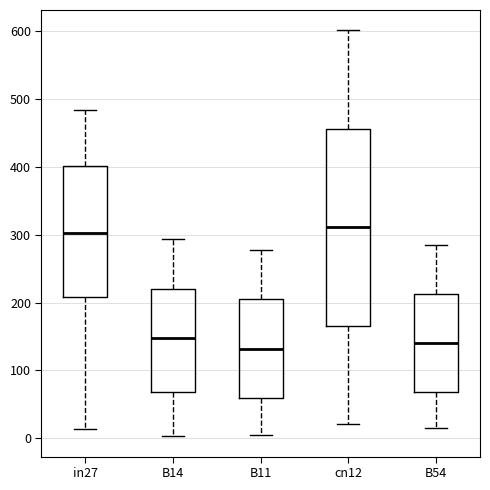

Where does the lower whisker of the box for cn12 end on the y-axis? The values are not printed on the chart, so give them approximately, as read against the axis.

20